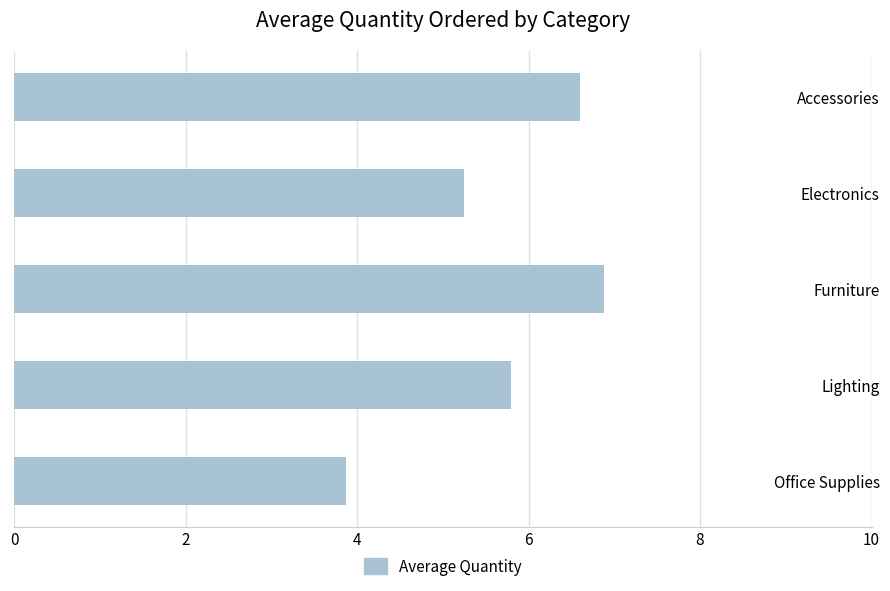

What position from the top is Accessories?

1